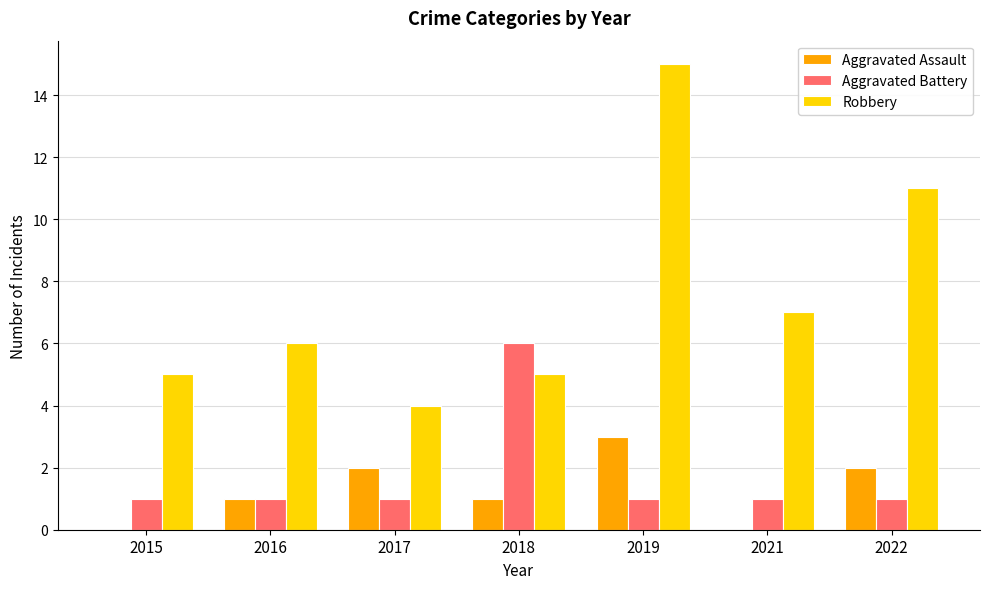

Read the Aggravated Assault value at 2019.

3